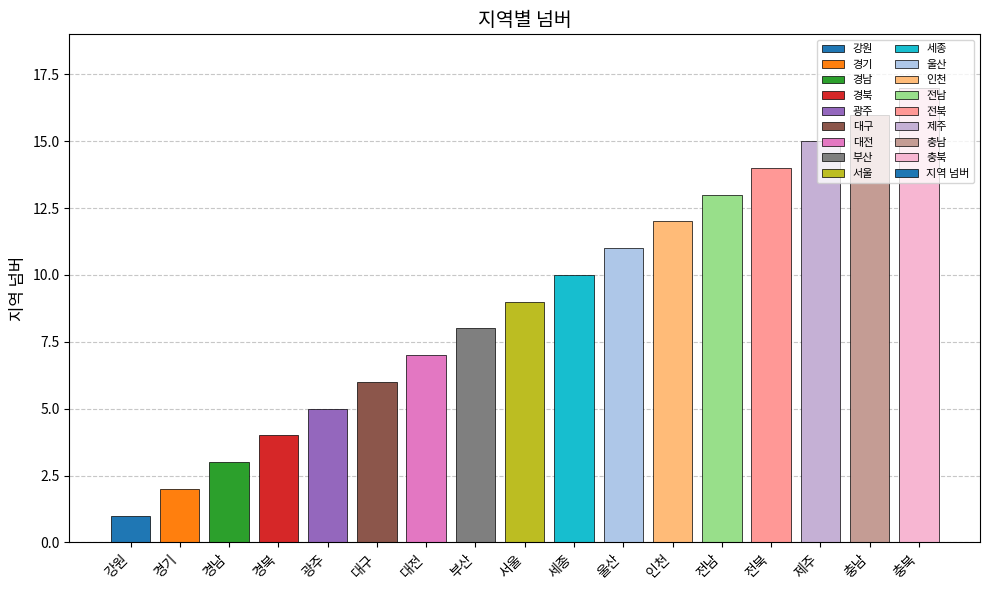

Does the chart contain any negative values?

No